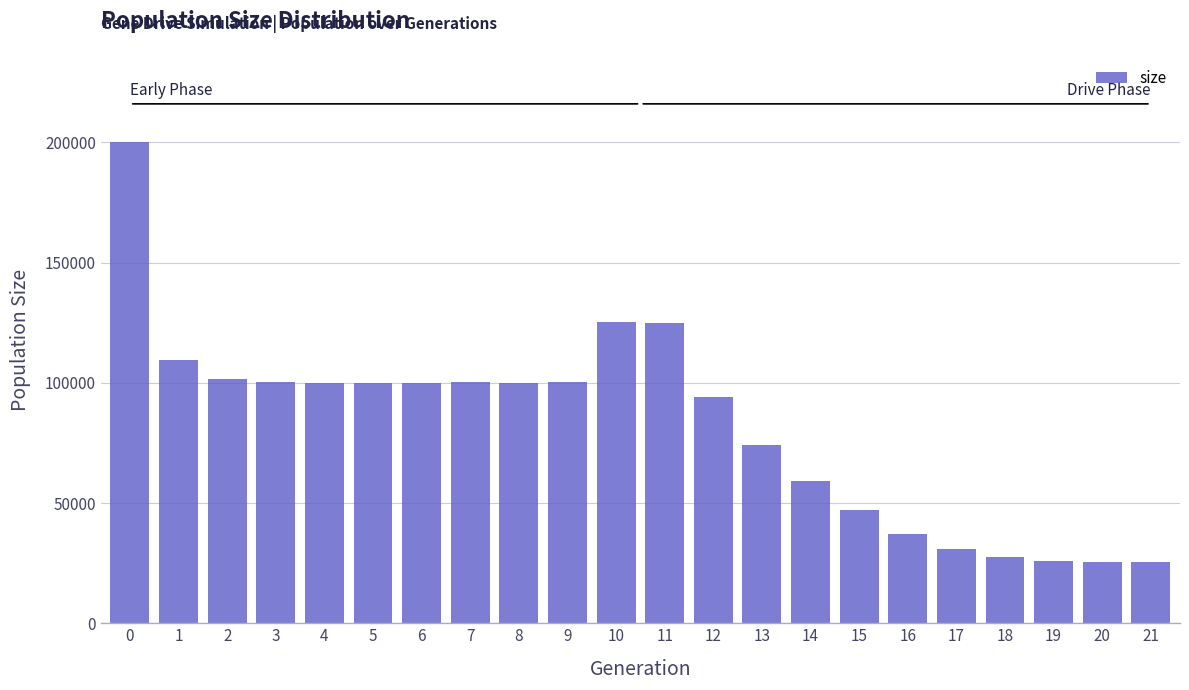

Approximately how many times larger is the value at 2 compared to 5?

1.0